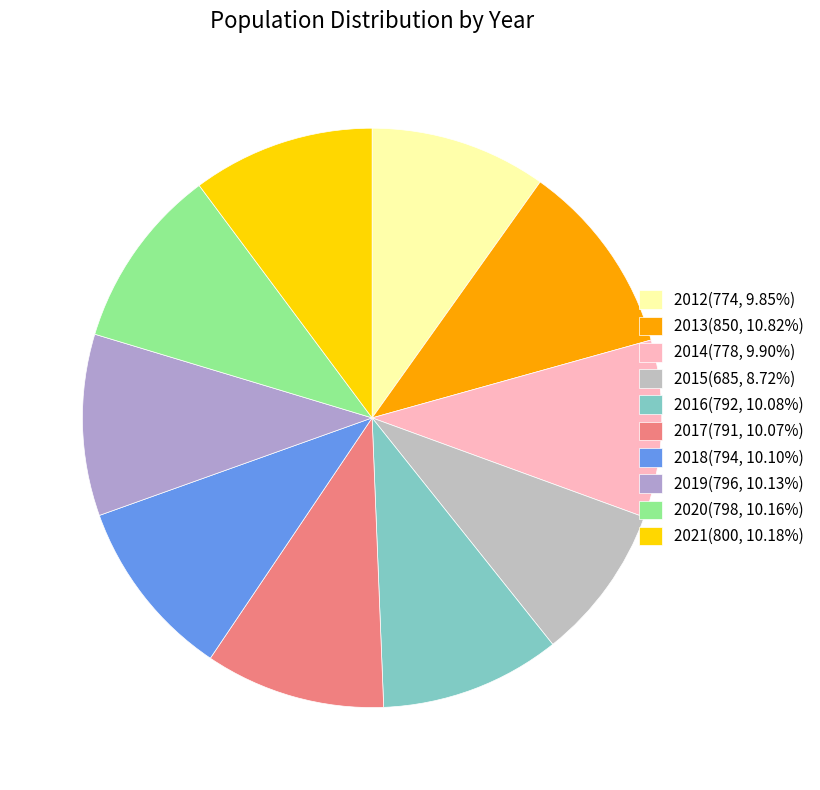

The 2018 slice represents 3% of the pie. True or false?

False